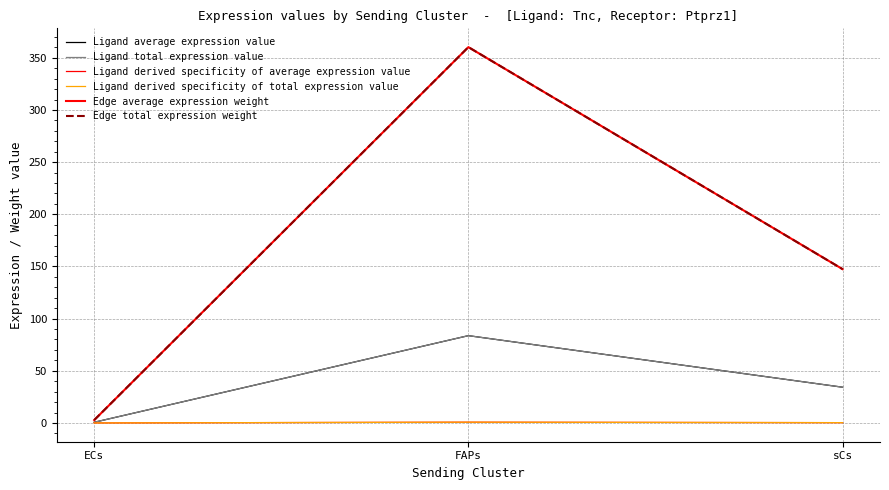

Does the chart display data point markers on the line(s)?

No